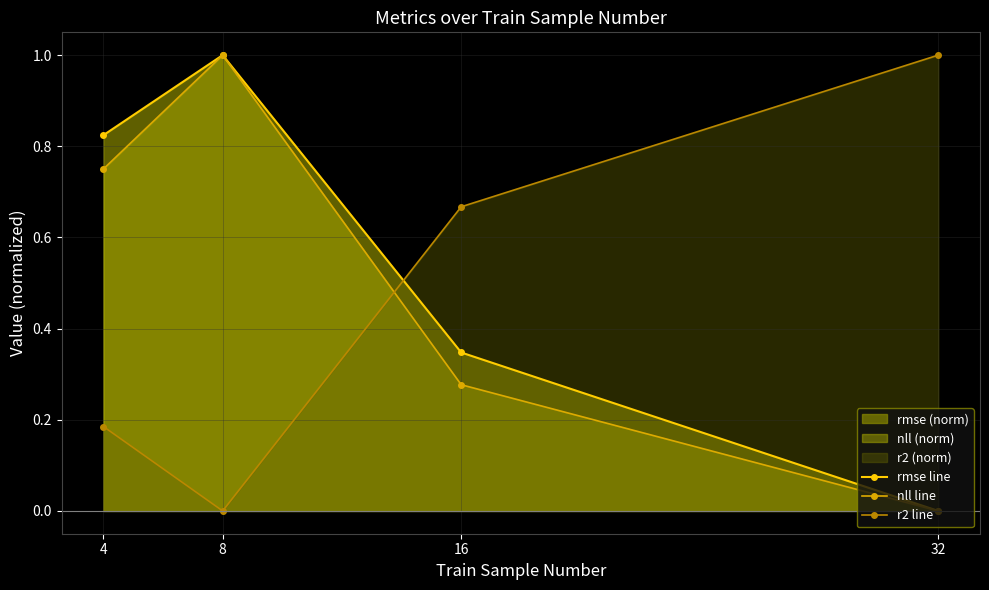

Reading left to right, transcribe all the data shown in this chart.

rmse line: 4=0.8	8=1.0	16=0.3	32=0.0
nll line: 4=0.8	8=1.0	16=0.3	32=0.0
r2 line: 4=0.2	8=0.0	16=0.7	32=1.0